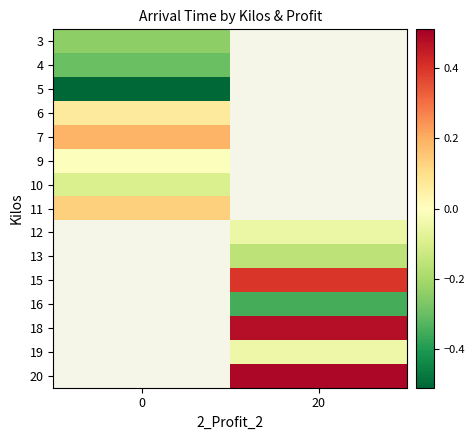

Rank the series at 20 from highest to lowest value.

3, 4, 5, 6, 7, 9, 10, 11, 20, 18, 15, 19, 12, 13, 16